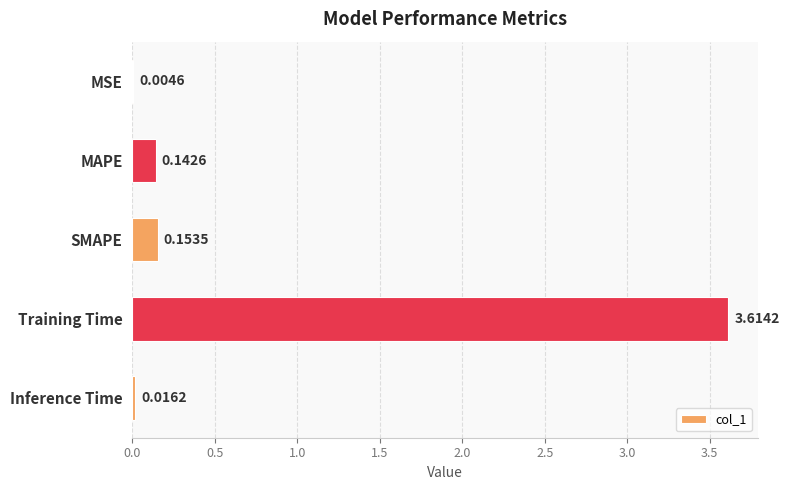

What is the sum of the values at SMAPE and Training Time?

3.8